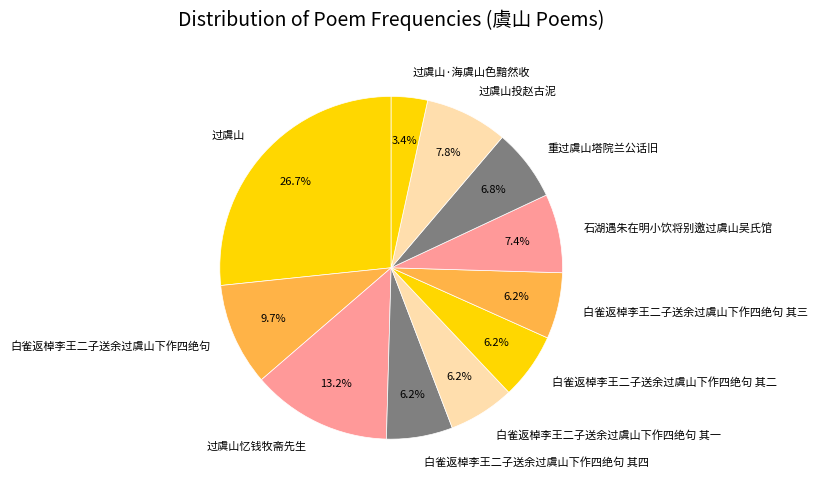

Approximately how many times larger is the value at 白雀返棹李王二子送余过虞山下作四绝句 其三 compared to 重过虞山塔院兰公话旧?

0.9